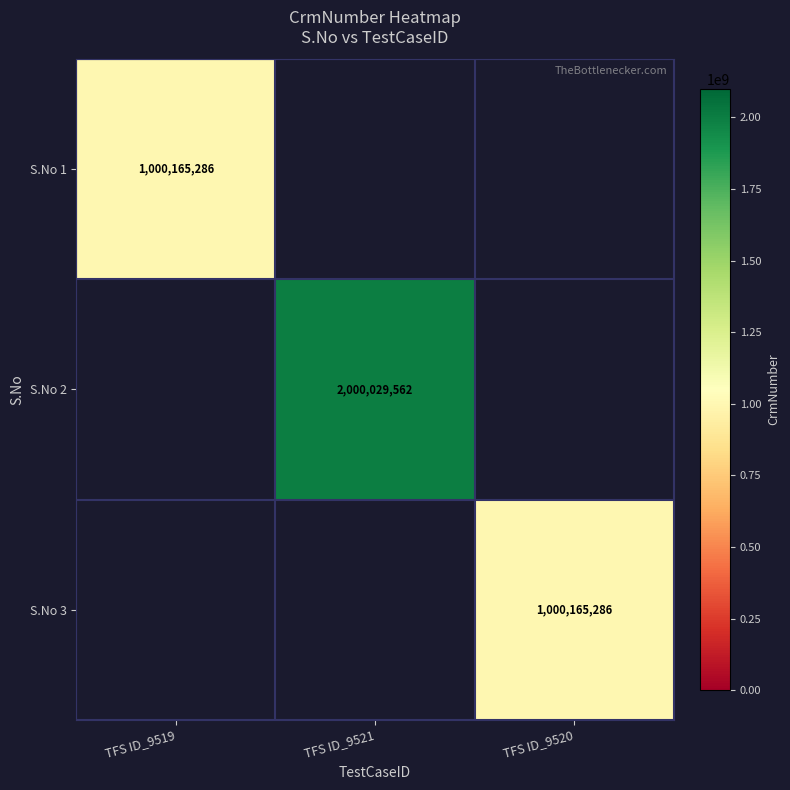

Is the value of S.No 3 at TFS ID_9520 greater than the value of S.No 2 at TFS ID_9521?

No